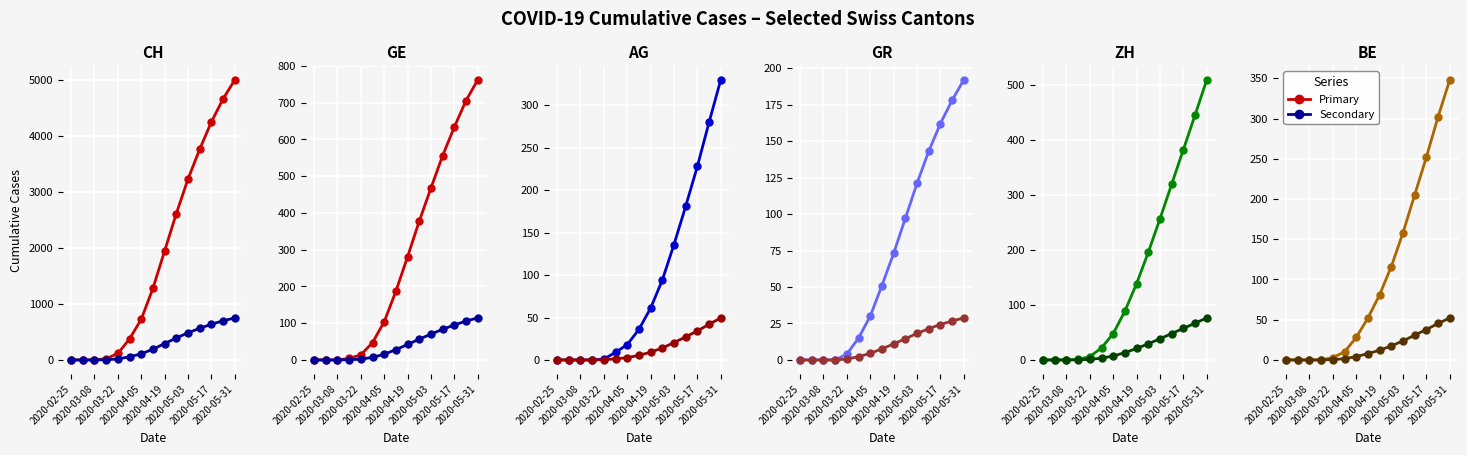

The value of BE at 2020-05-31 is 455. True or false?

False